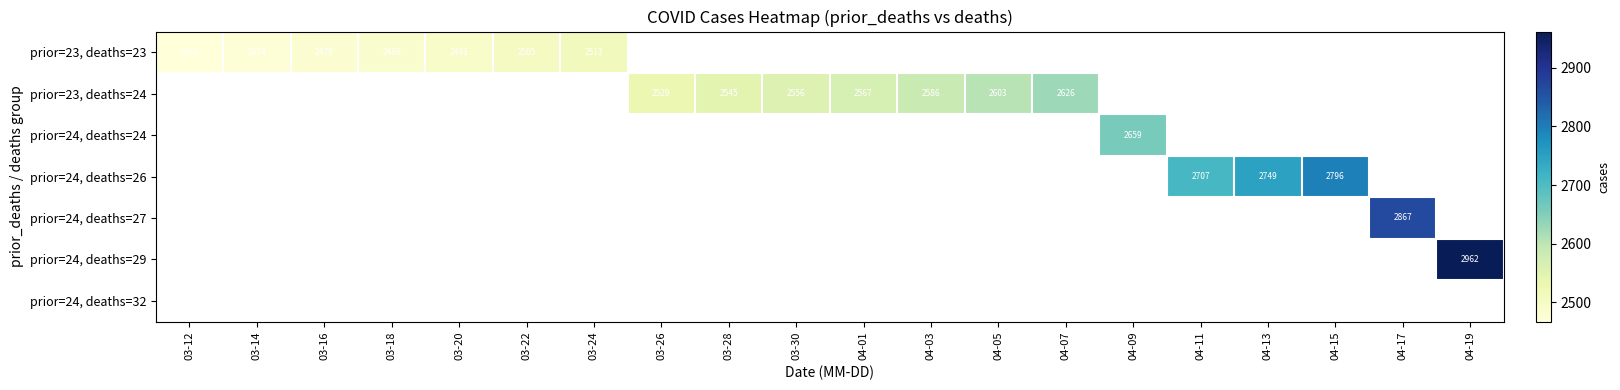

Is it true that prior=23, deaths=23 equals 3583 at 03-18?

False